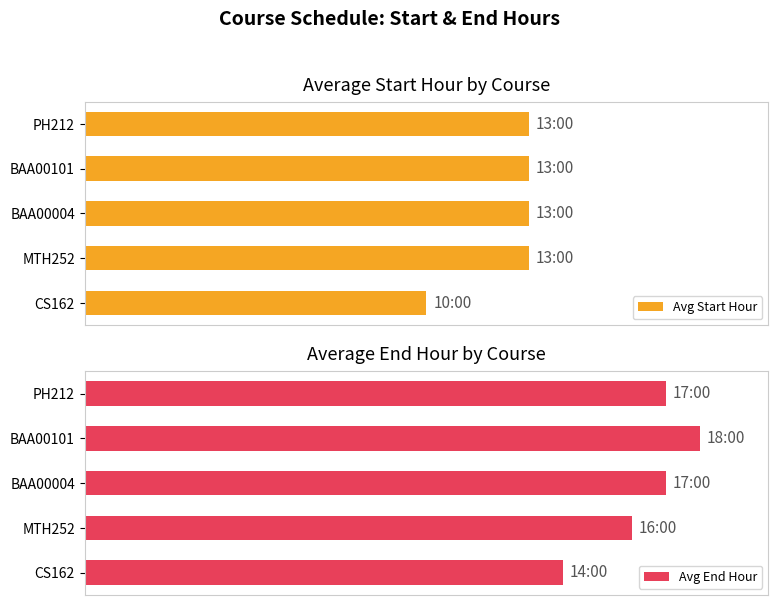

At how many categories does at least one series exceed 17?

1